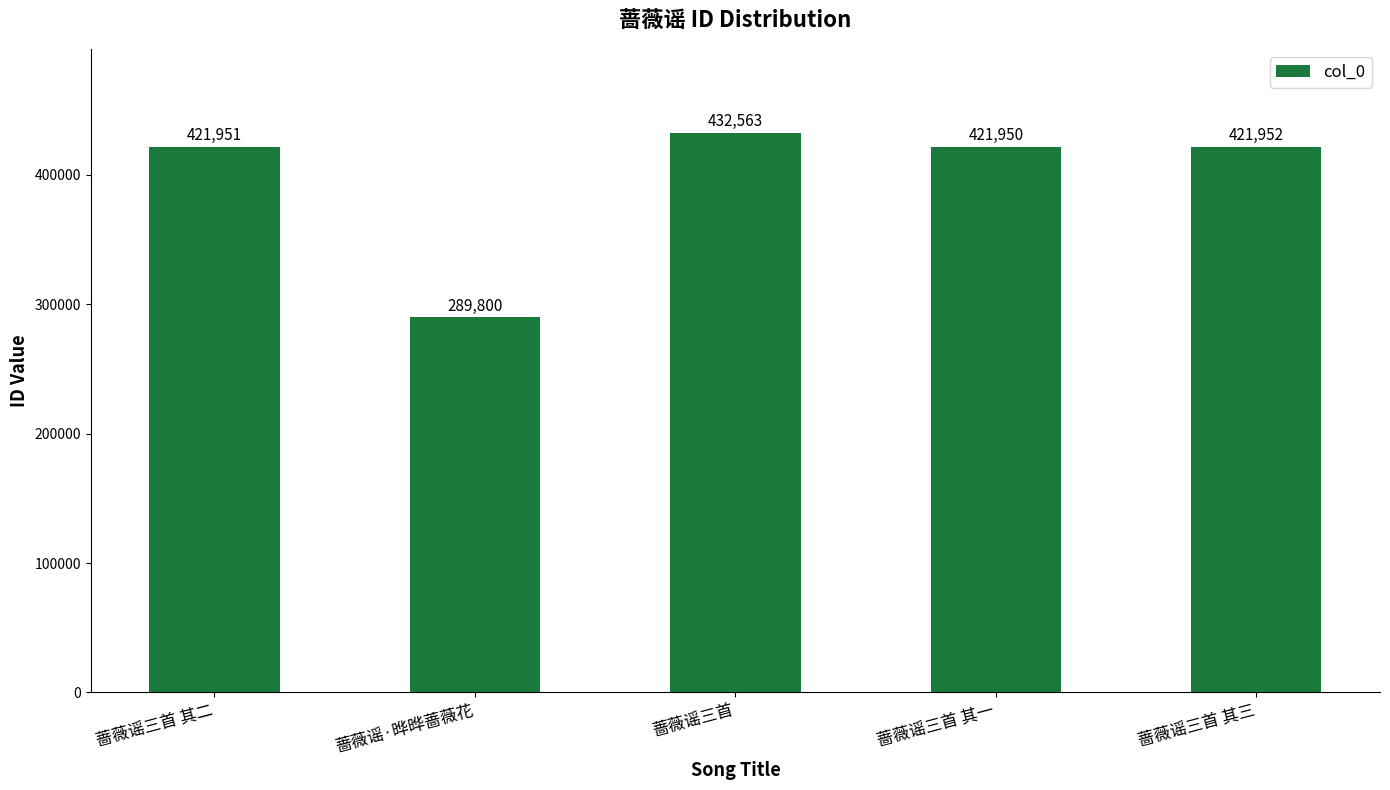

How many series are shown in this chart?

1